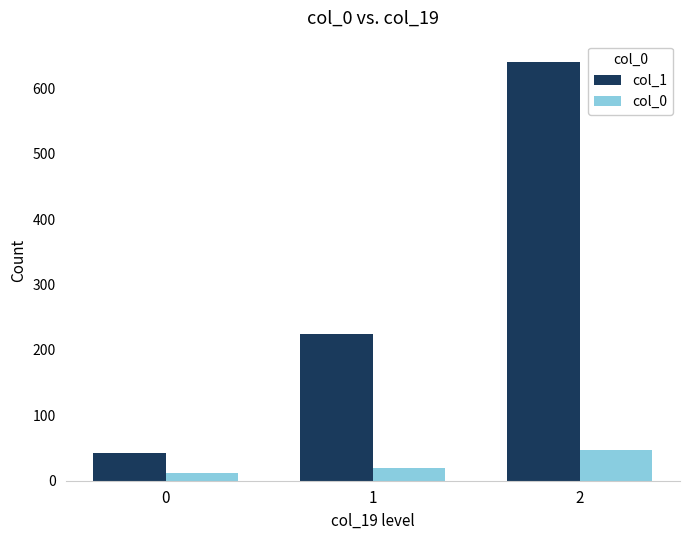

The value of col_1 at 1 is 137. True or false?

False